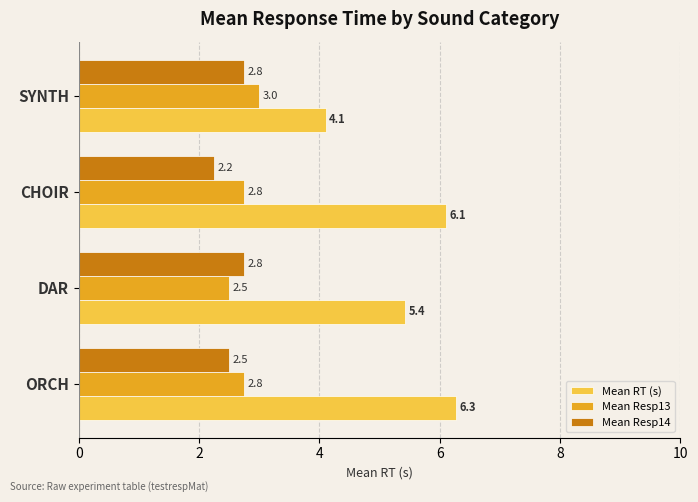

What is the sum of all Mean RT (s) values?

21.9